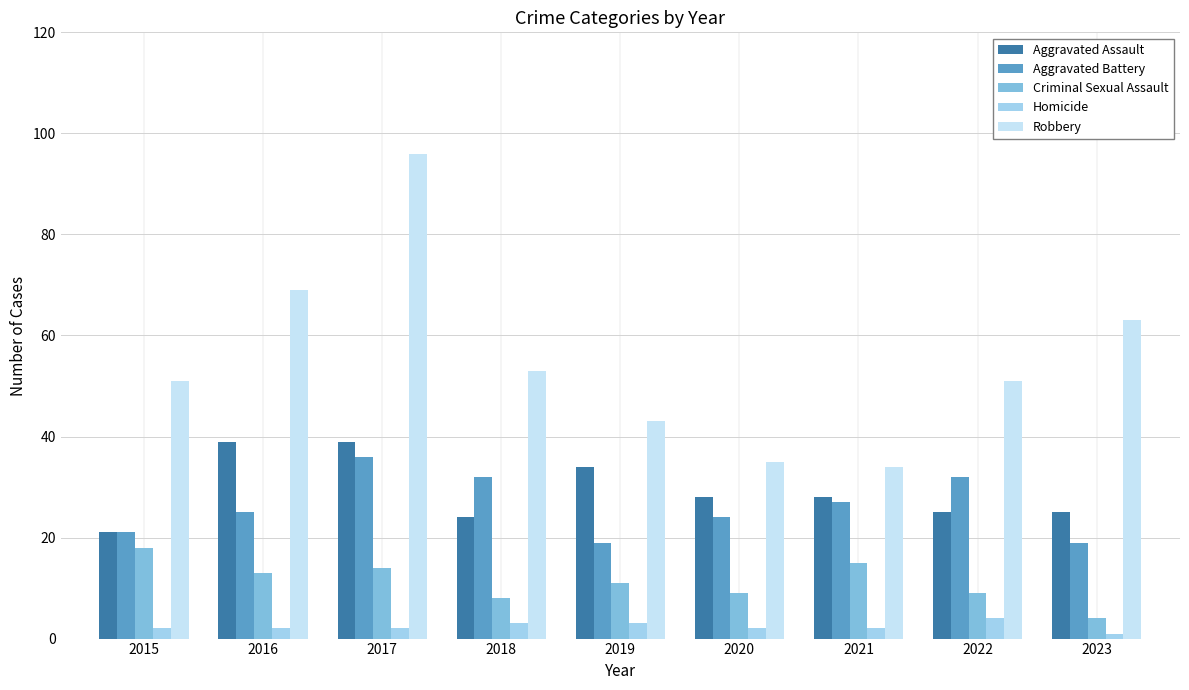

Count the number of categories in the chart.

9